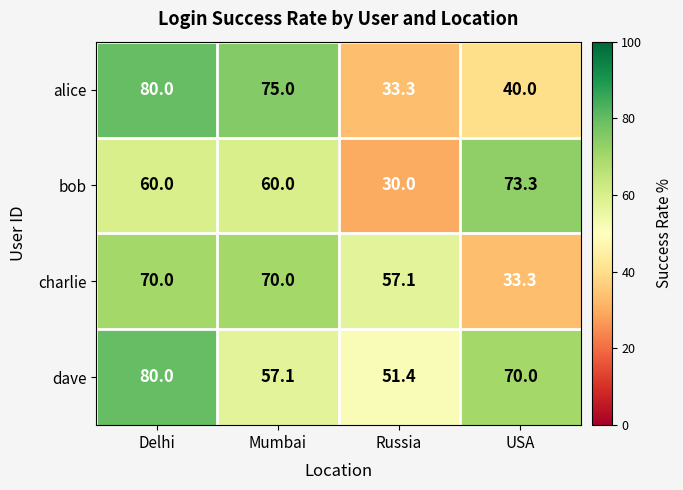

Rank the categories by dave value from highest to lowest.

Delhi, USA, Mumbai, Russia